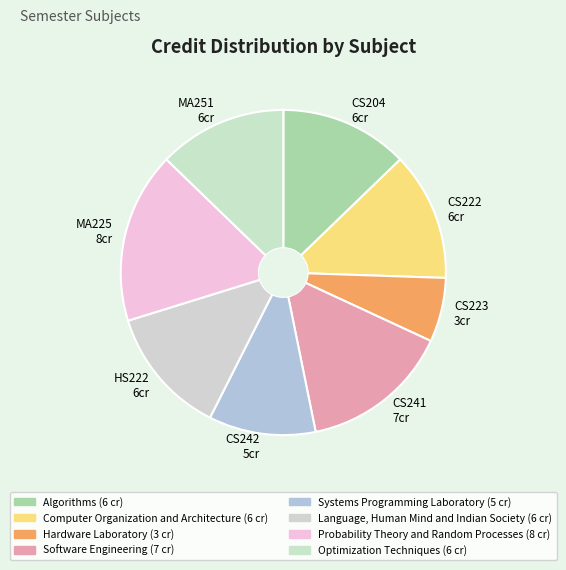

What is the ratio of the value at Algorithms to the value at Computer Organization and Architecture?

1.0